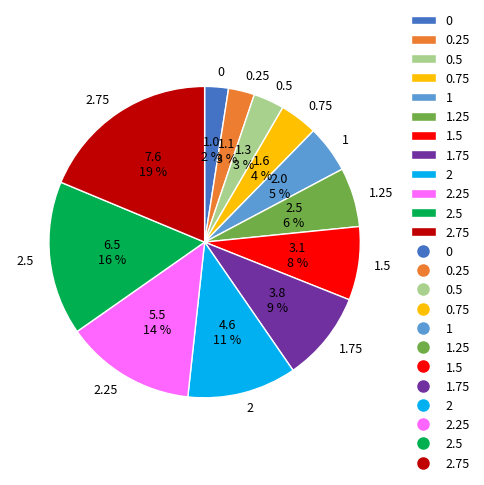

Does 2.25 represent more than half of the total?

No